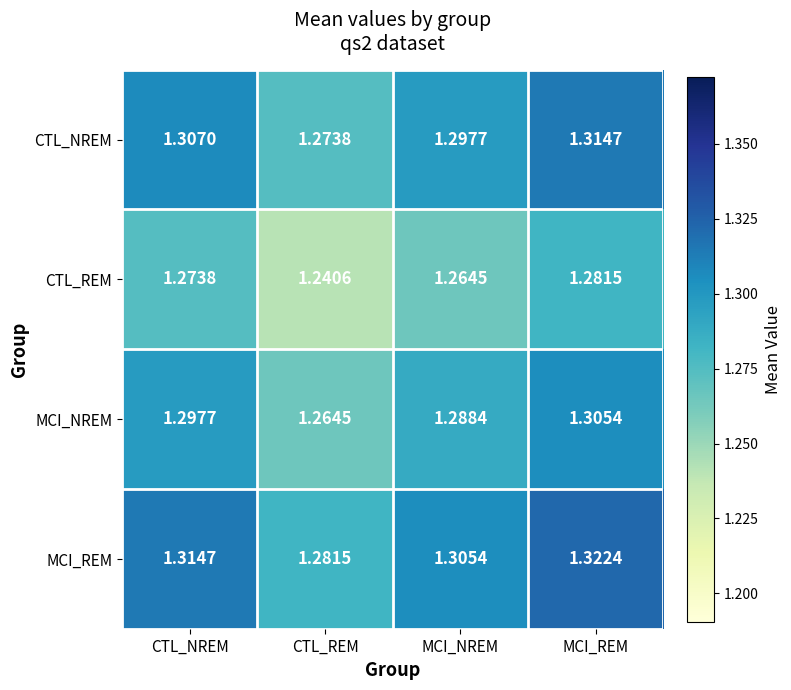

At which label does CTL_NREM reach its minimum?

CTL_REM